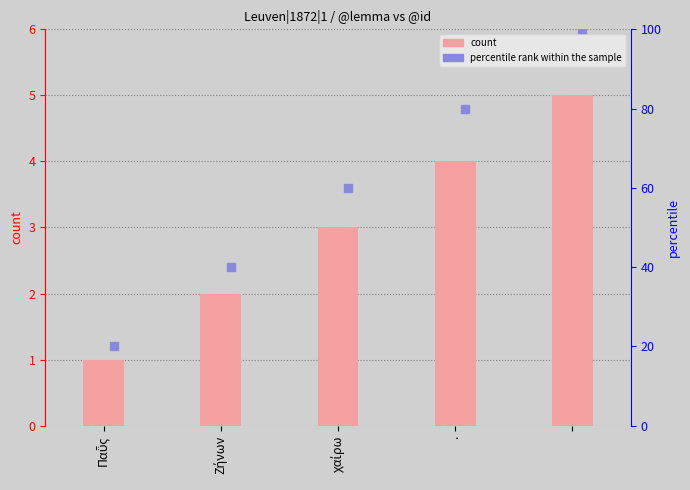

At how many categories does at least one series exceed 59?

3